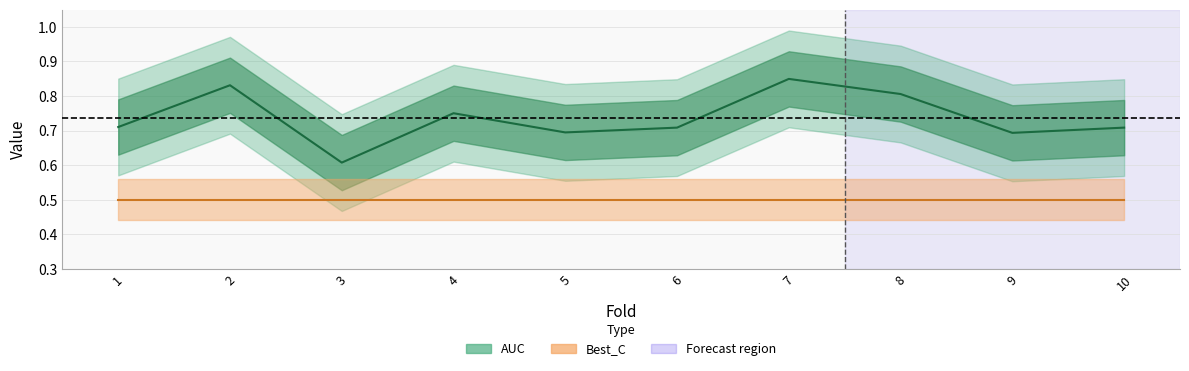

Read the value at 5.

0.7